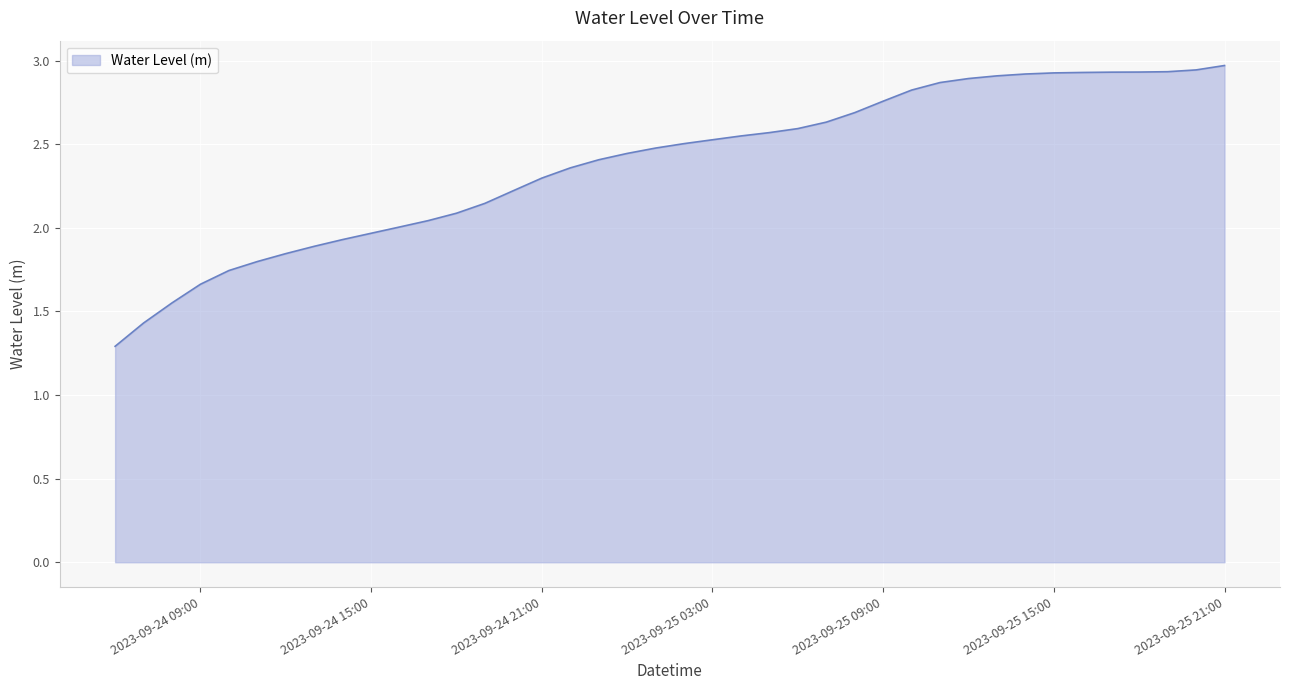

What is the minimum value shown in the chart?

1.3